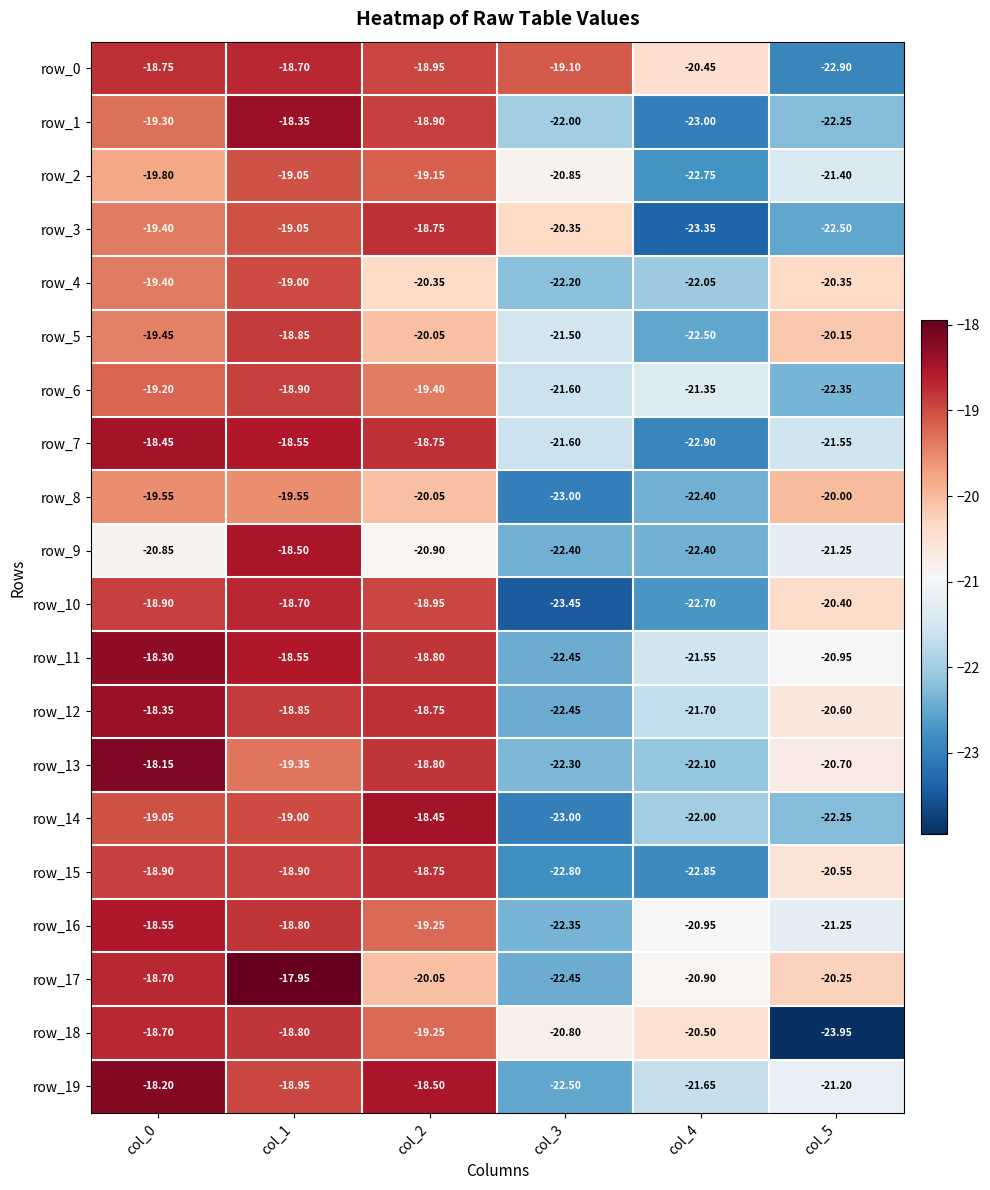

True or false: row_12 has a value of -4.9 at col_0.

False